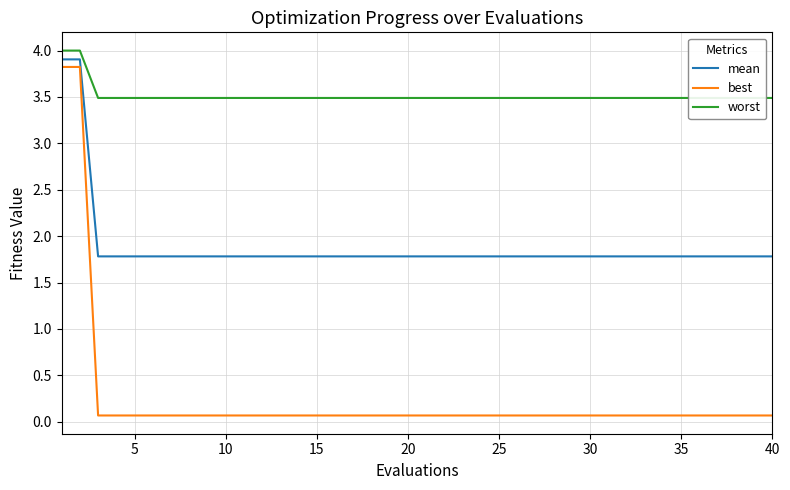

True or false: mean and best cross at least once.

False